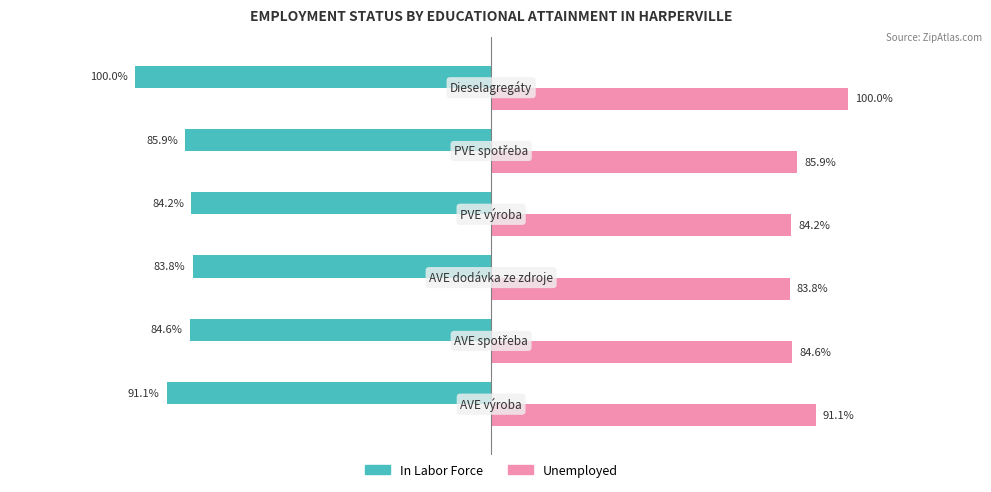

What are all the series names shown in the legend?

In Labor Force, Unemployed